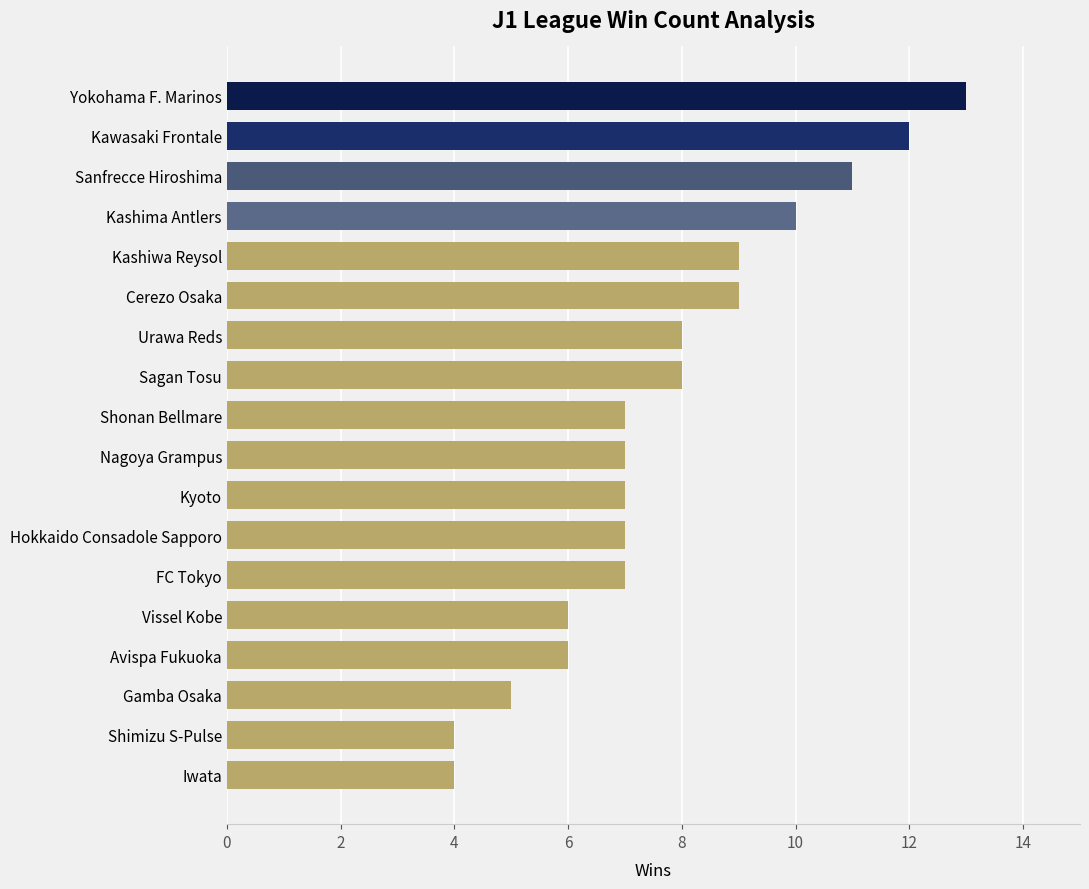

What is the difference between the maximum and minimum values?

9